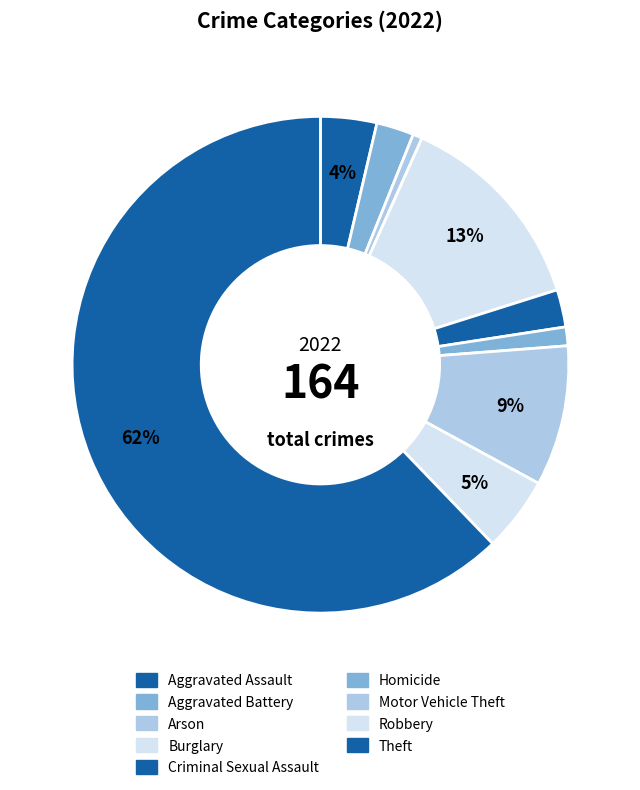

Which category has the smallest portion of the pie?

Arson